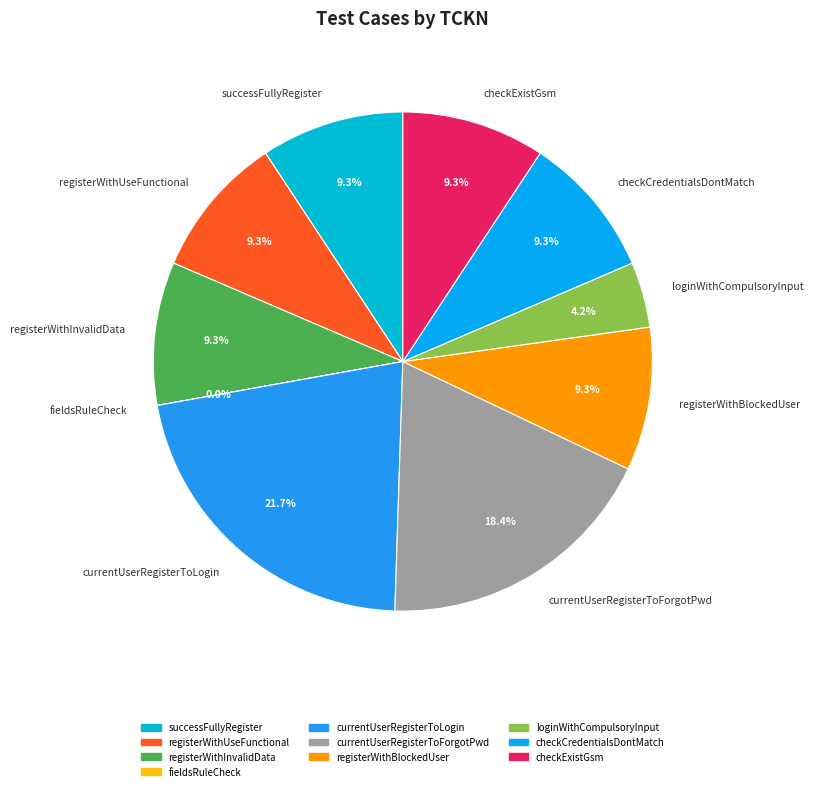

Is registerWithInvalidData the majority of the pie?

No